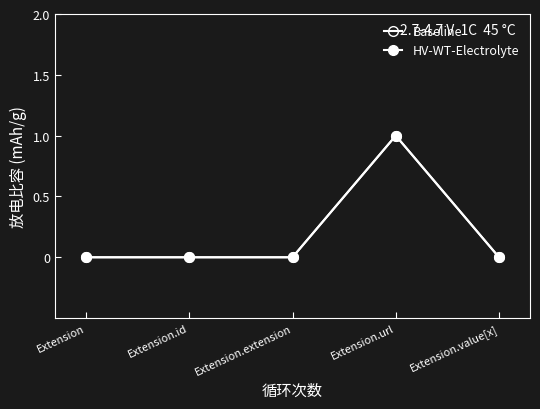

How many values in the HV-WT-Electrolyte series exceed 0?

1